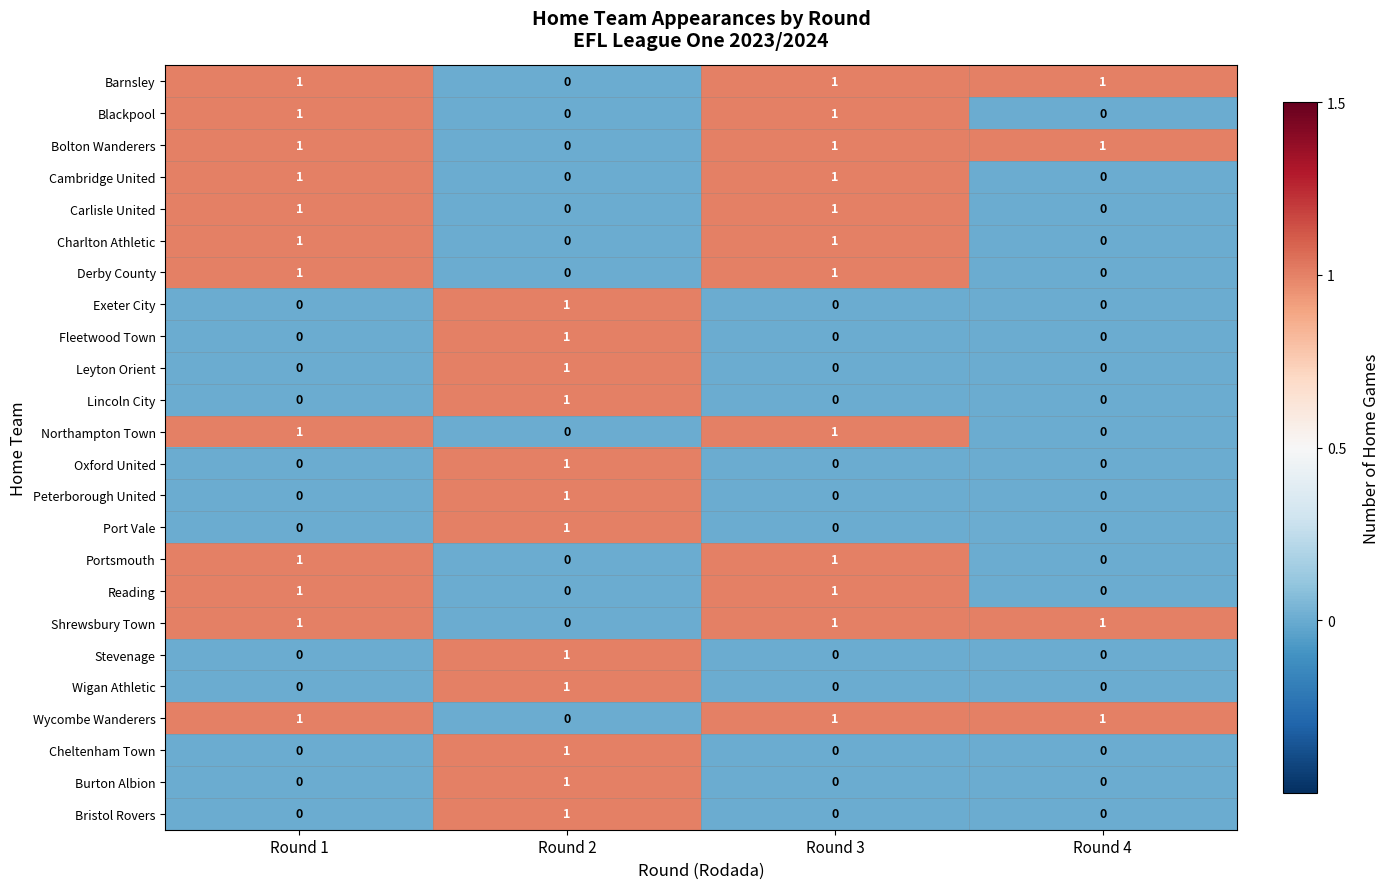

True or false: Shrewsbury Town has a value of 2 at Round 1.

False